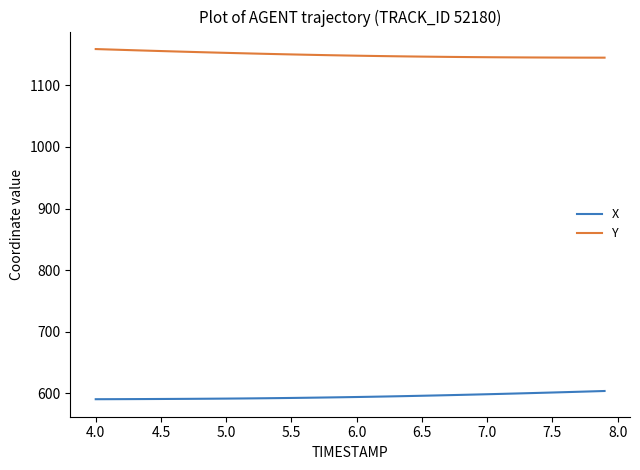

What is the difference between the maximum and minimum values in the X series?

13.3